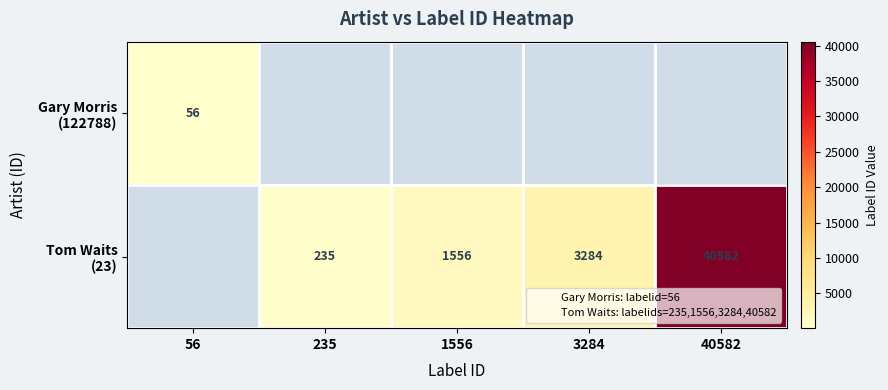

How many categories are shown in the chart?

5